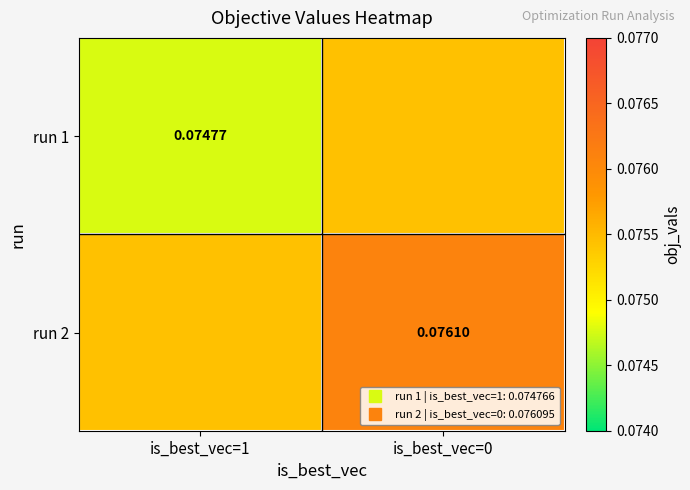

What is the sum of all run 1 values?

0.2